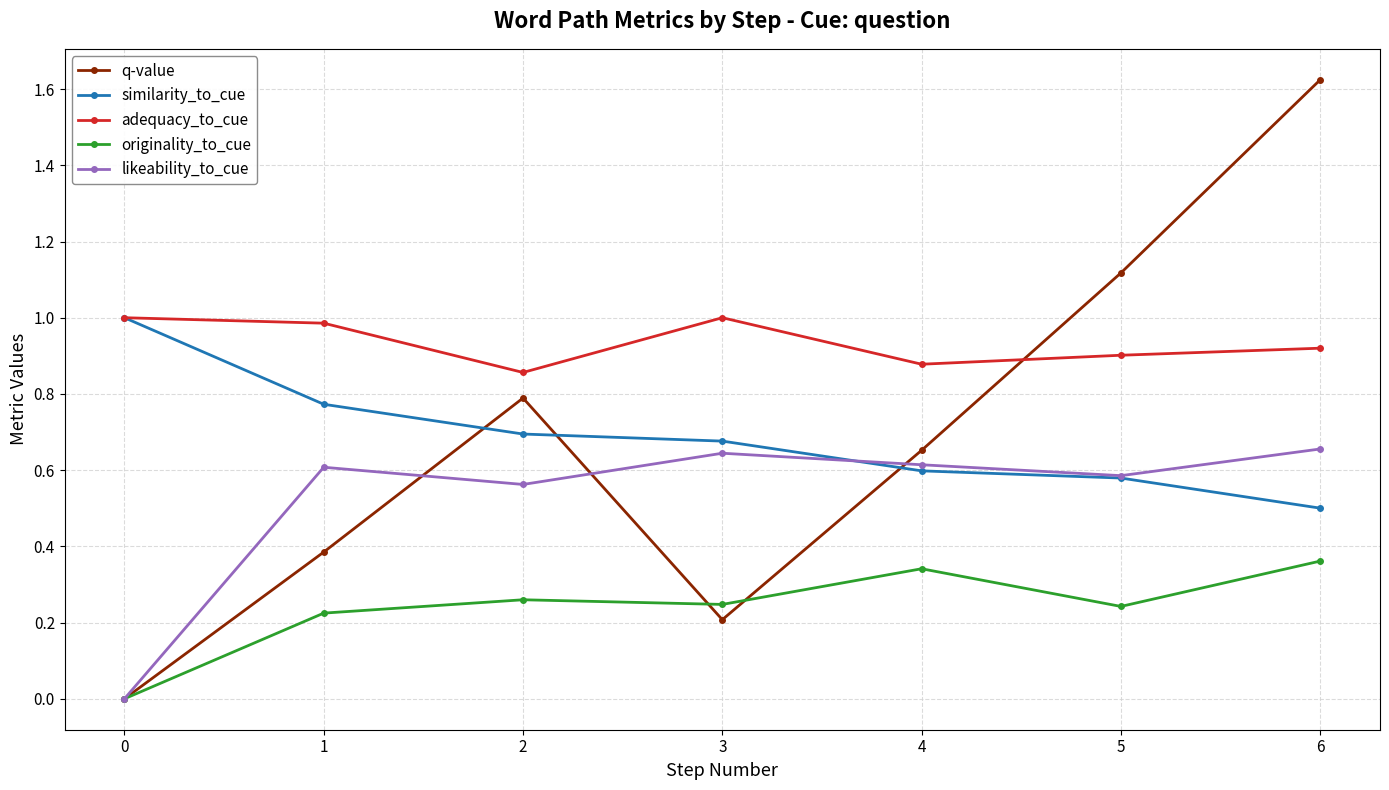

What is the value of the similarity_to_cue point at the 7th from the left?

0.5